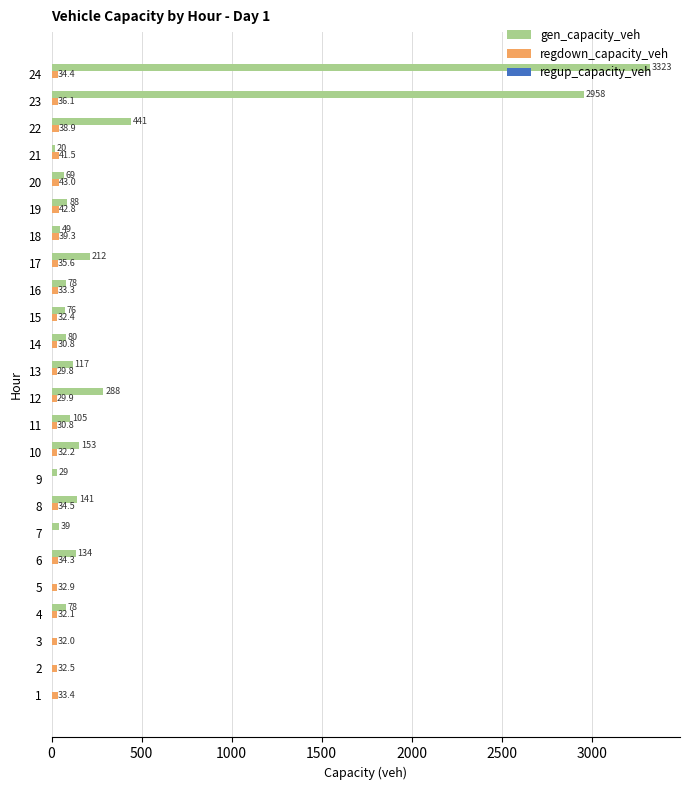

Which series changed the most between 19 and 22?

gen_capacity_veh